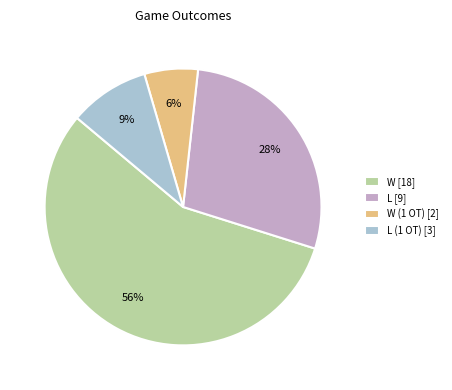

How many segments does this pie chart have?

4